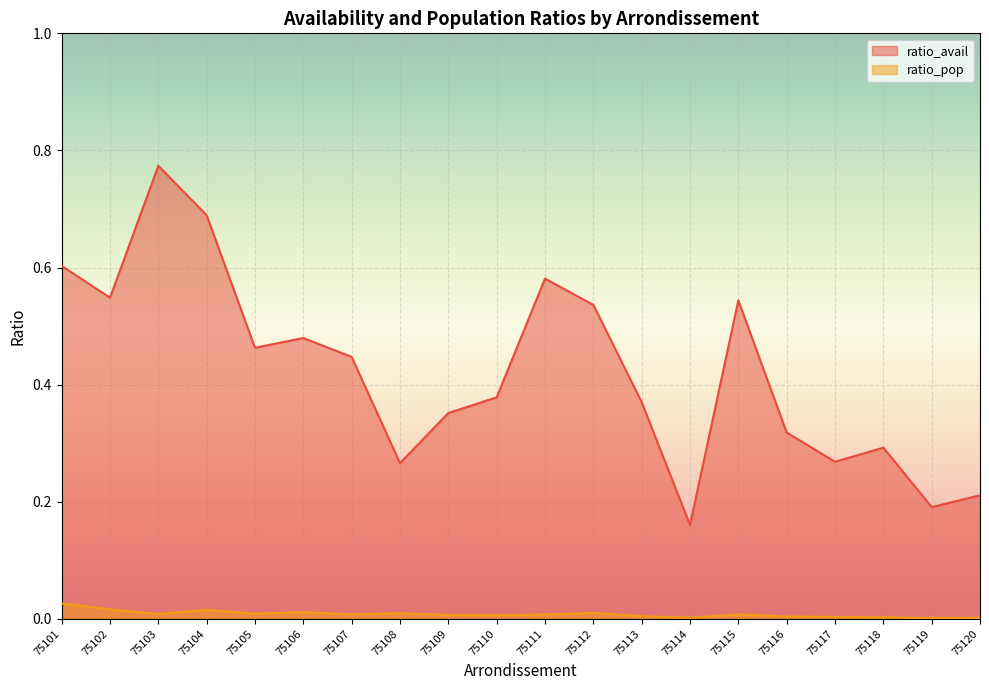

What is the spread (max minus min) of values at 75111?

0.6